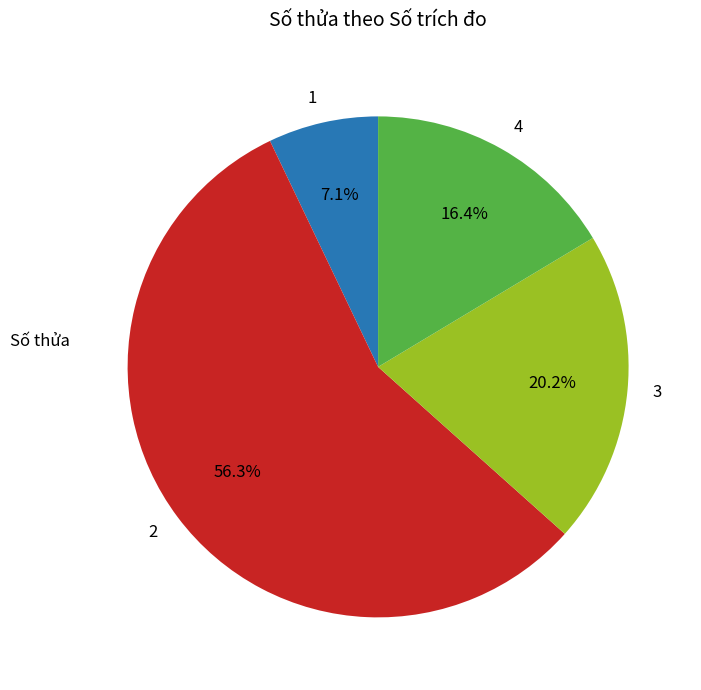

To the nearest percent, what is the difference between the 4 and 2 slice percentages?

40%